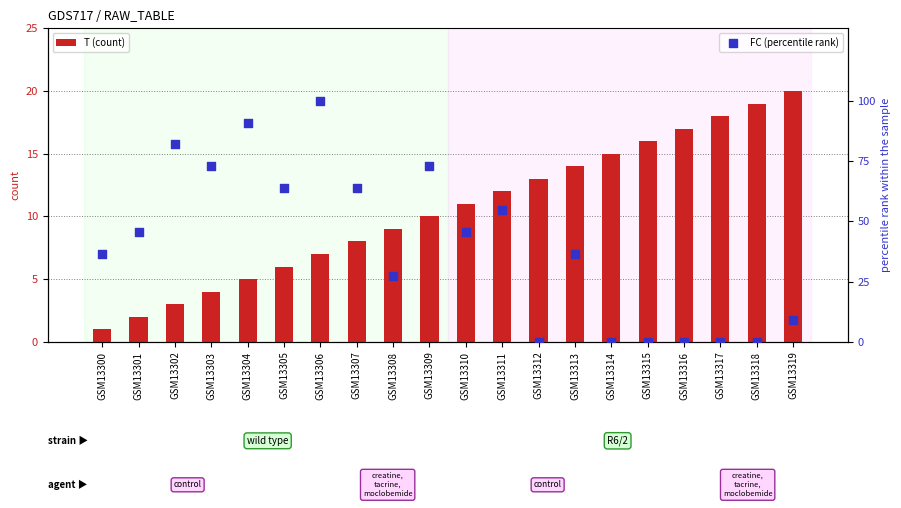

Which series has the largest total across all categories?

FC (percentile rank)